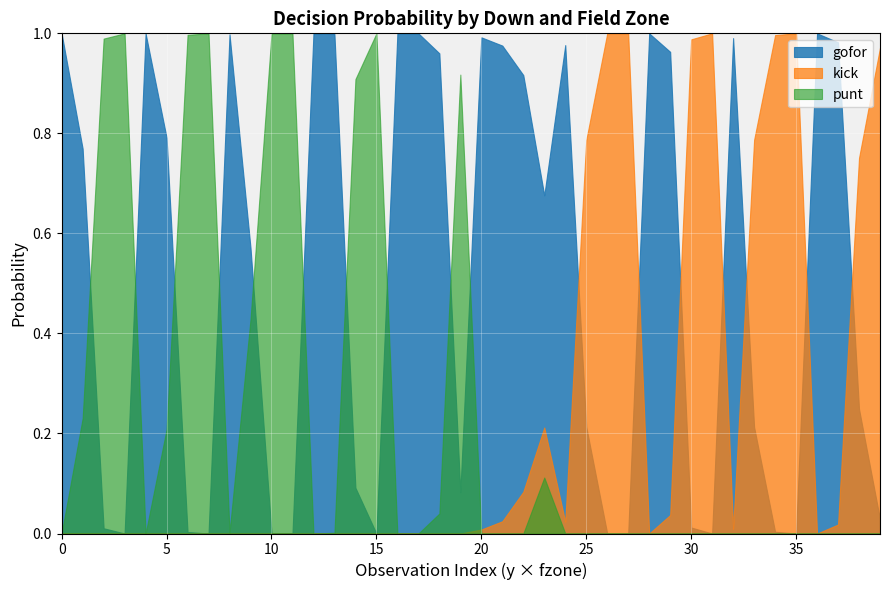

Which category has the highest value across all series?

4